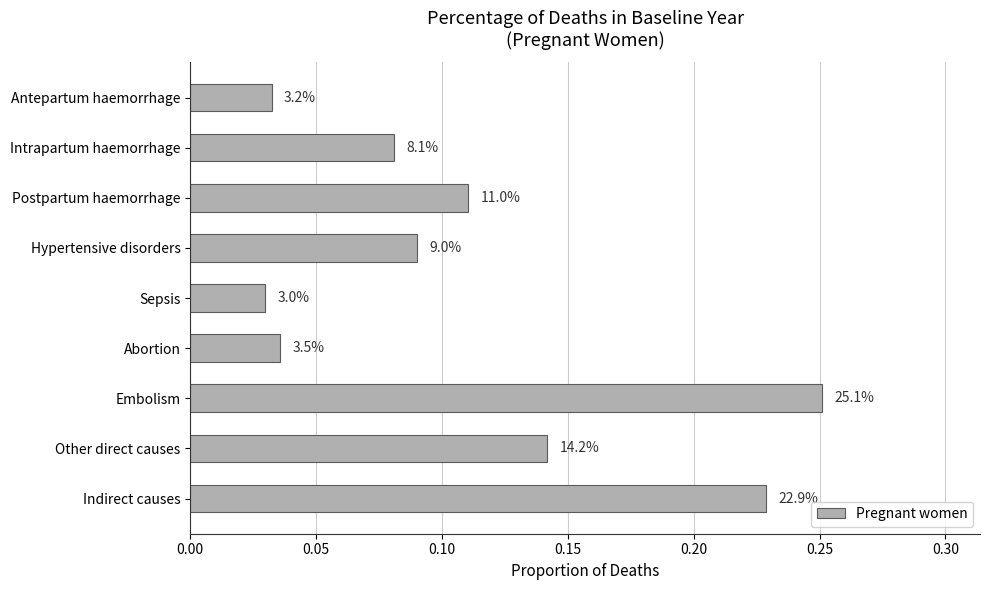

Does the chart contain any negative values?

No